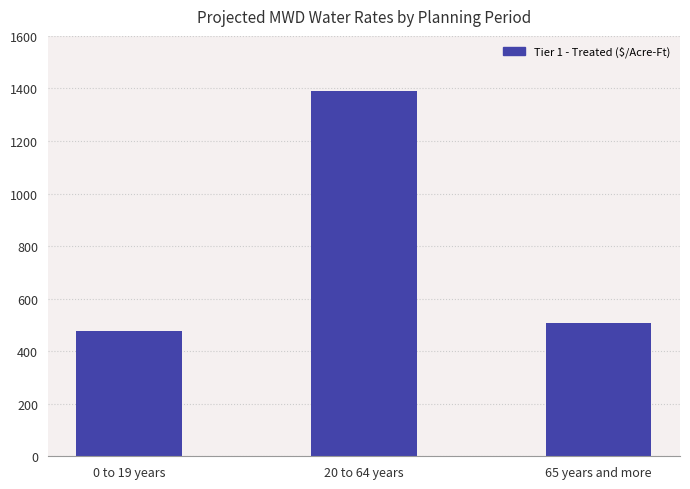

Which label corresponds to the largest value in the chart?

20 to 64 years